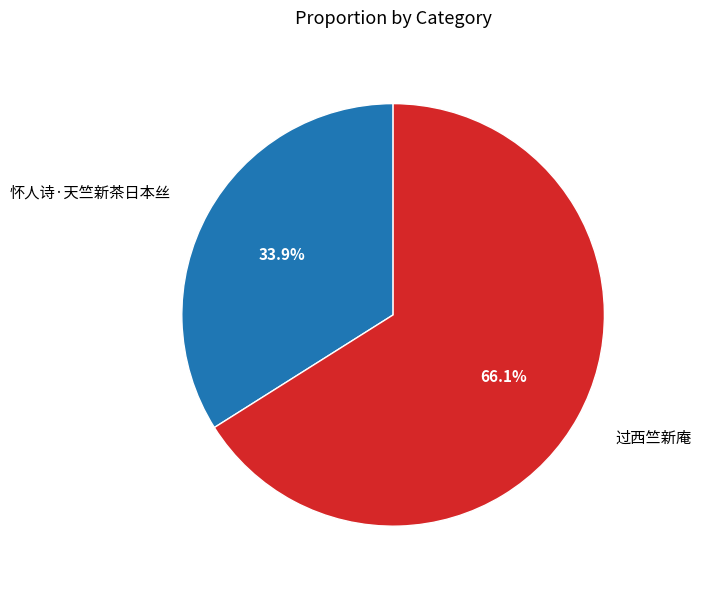

Count the number of slices in the pie.

2